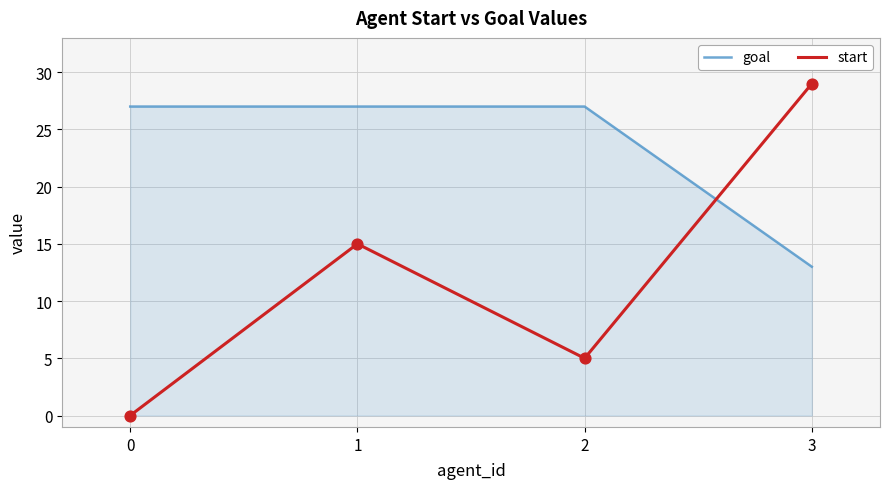

What is the total value across all series at 2?

32